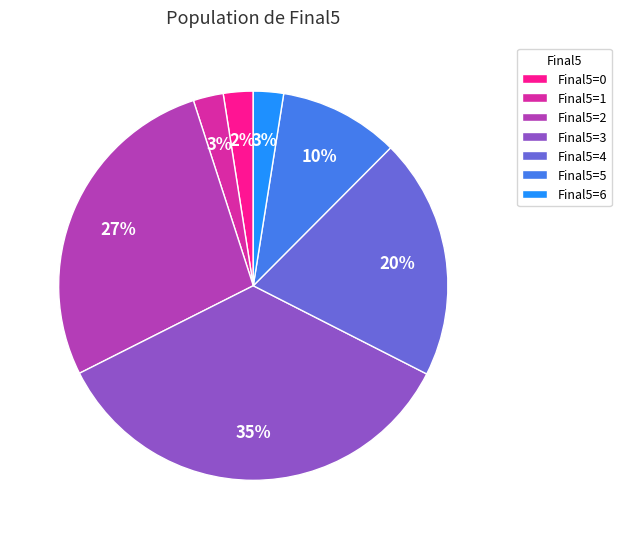

Does any single category account for the majority?

No